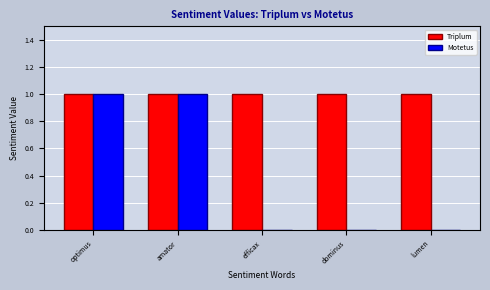

Reading left to right, list all the values displayed in this chart.

Triplum: 1	1	1	1	1
Motetus: 1	1	0	0	0